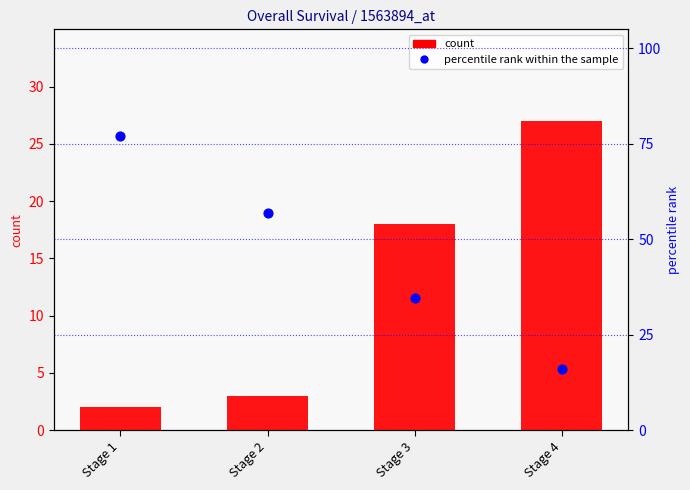

What is the total value across all series at Stage 4?

43.0